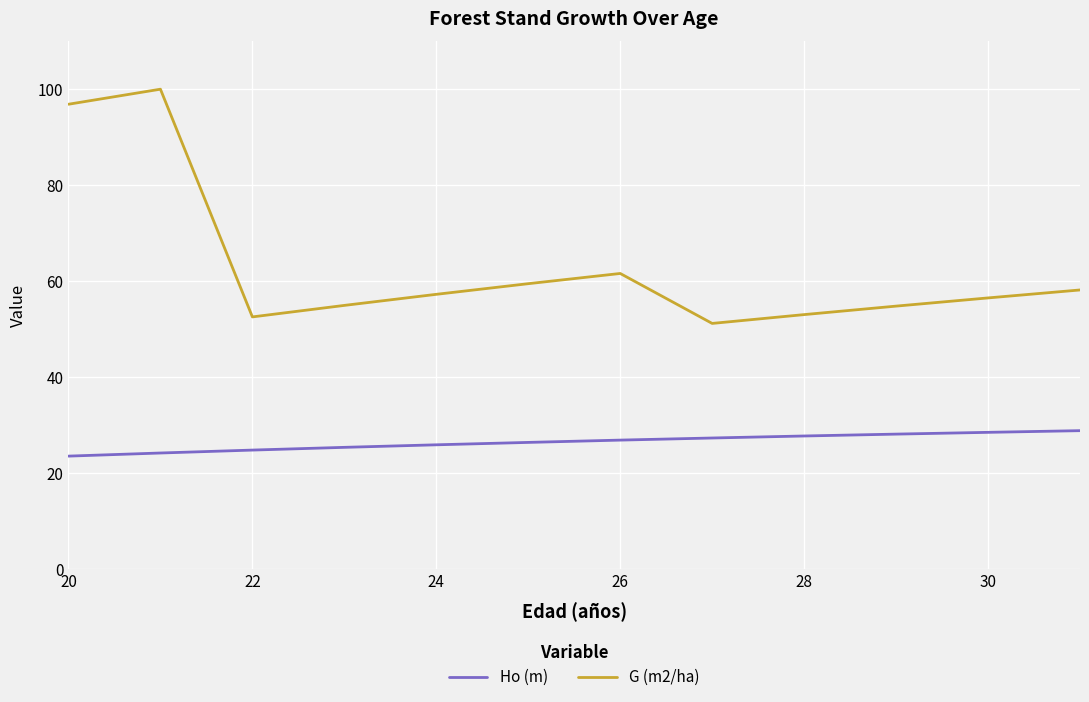

True or false: G (m2/ha) and Ho (m) cross at least once.

False